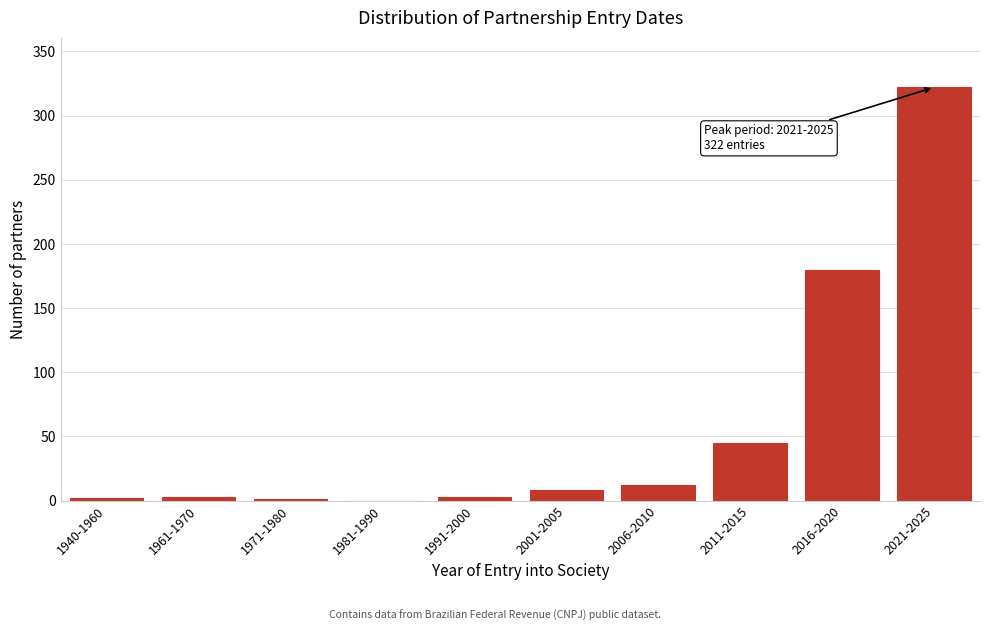

The chart shows a value of 322 at 2021-2025. True or false?

True